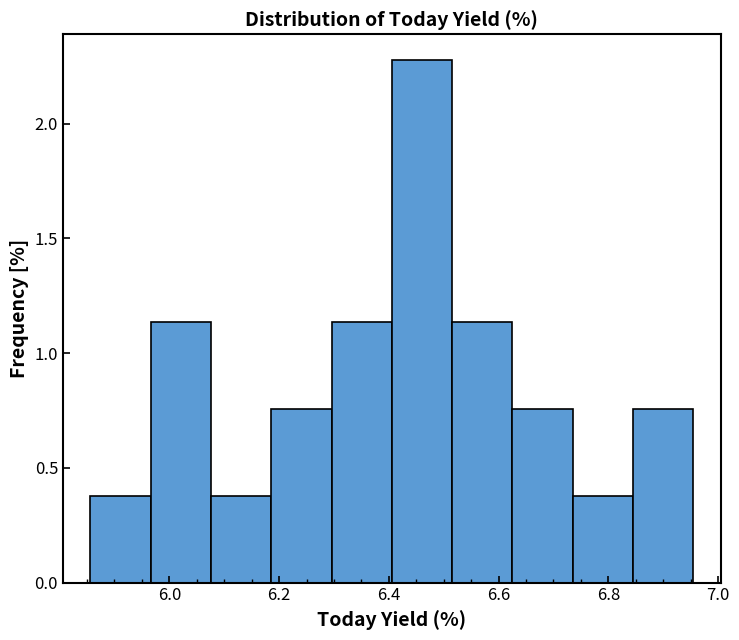

Reading left to right, list every bar in this chart as the range it spans on the x-axis followed by its height. Neither the bar edges nor the heights are printed on the chart, so give them approximately, as read against the axes.

5.86 to 5.96: 0.40
5.96 to 6.08: 1.15
6.08 to 6.18: 0.40
6.18 to 6.30: 0.75
6.30 to 6.40: 1.15
6.40 to 6.52: 2.30
6.52 to 6.62: 1.15
6.62 to 6.74: 0.75
6.74 to 6.84: 0.40
6.84 to 6.96: 0.75